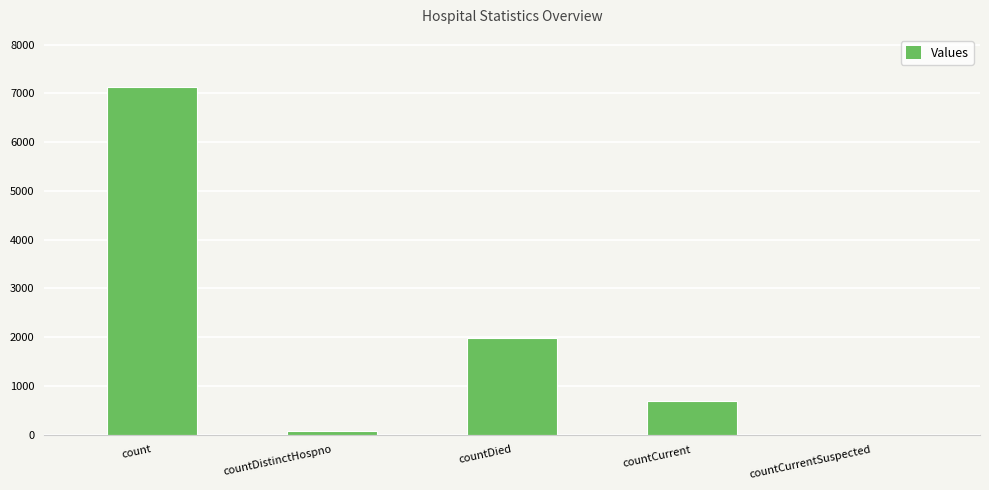

Between count and countDistinctHospno, which is larger?

count